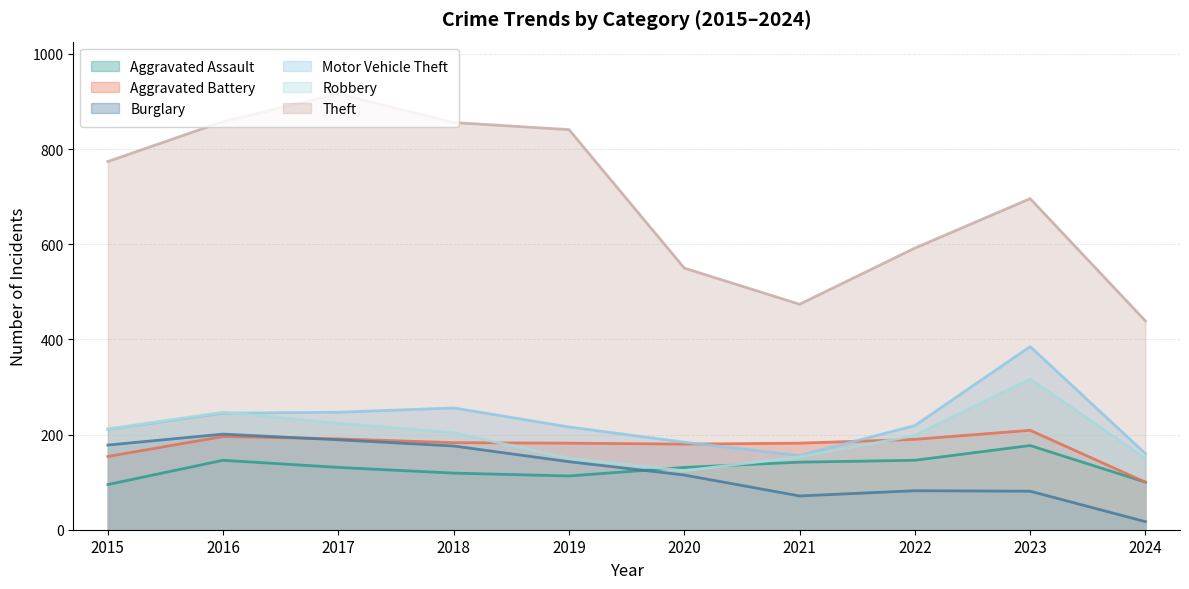

What is the difference between the maximum and second lowest values in the Aggravated Battery series?

55